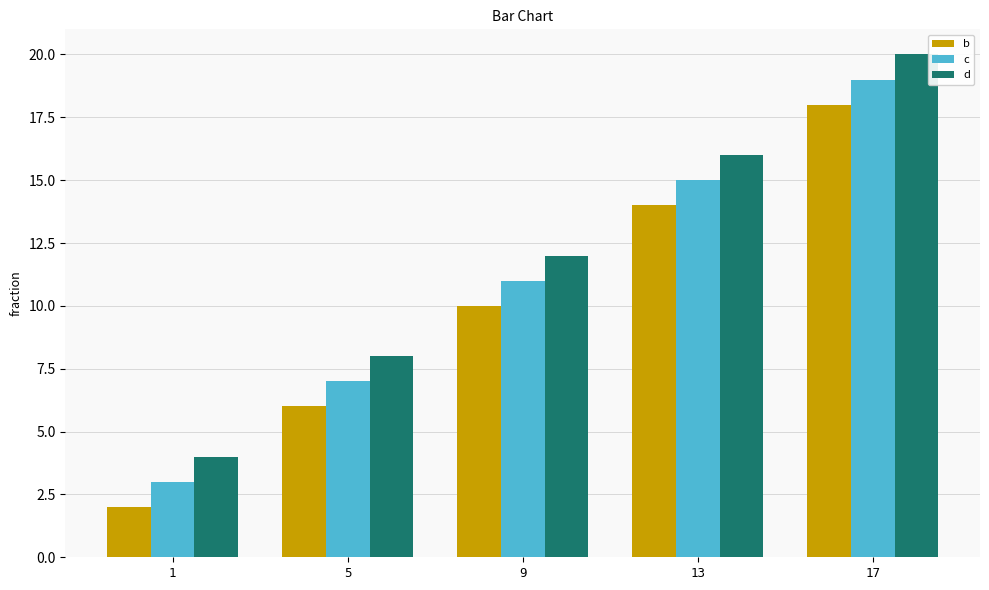

Reading left to right, list all the values displayed in this chart.

b: 1=2	5=6	9=10	13=14	17=18
c: 1=3	5=7	9=11	13=15	17=19
d: 1=4	5=8	9=12	13=16	17=20